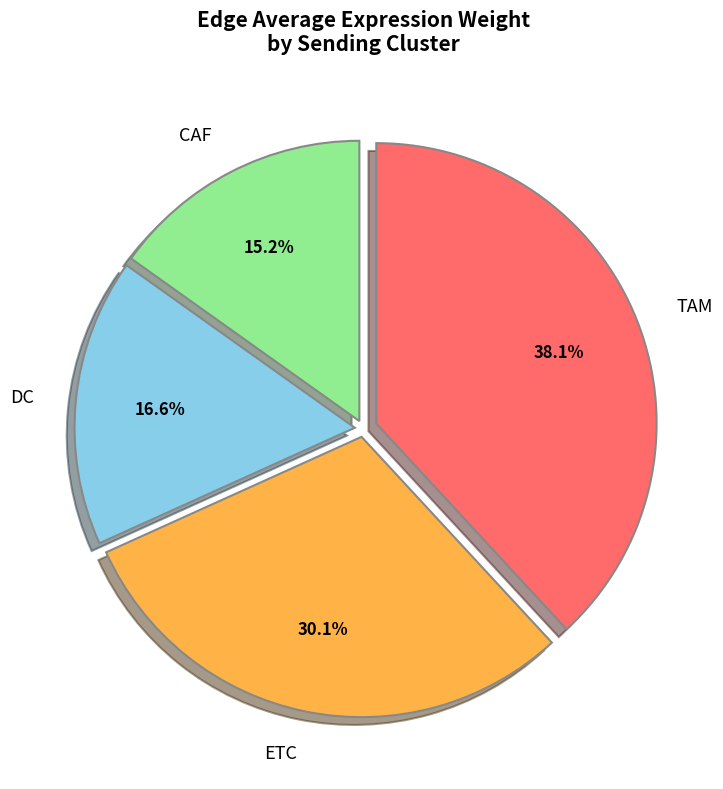

Count the number of slices in the pie.

4